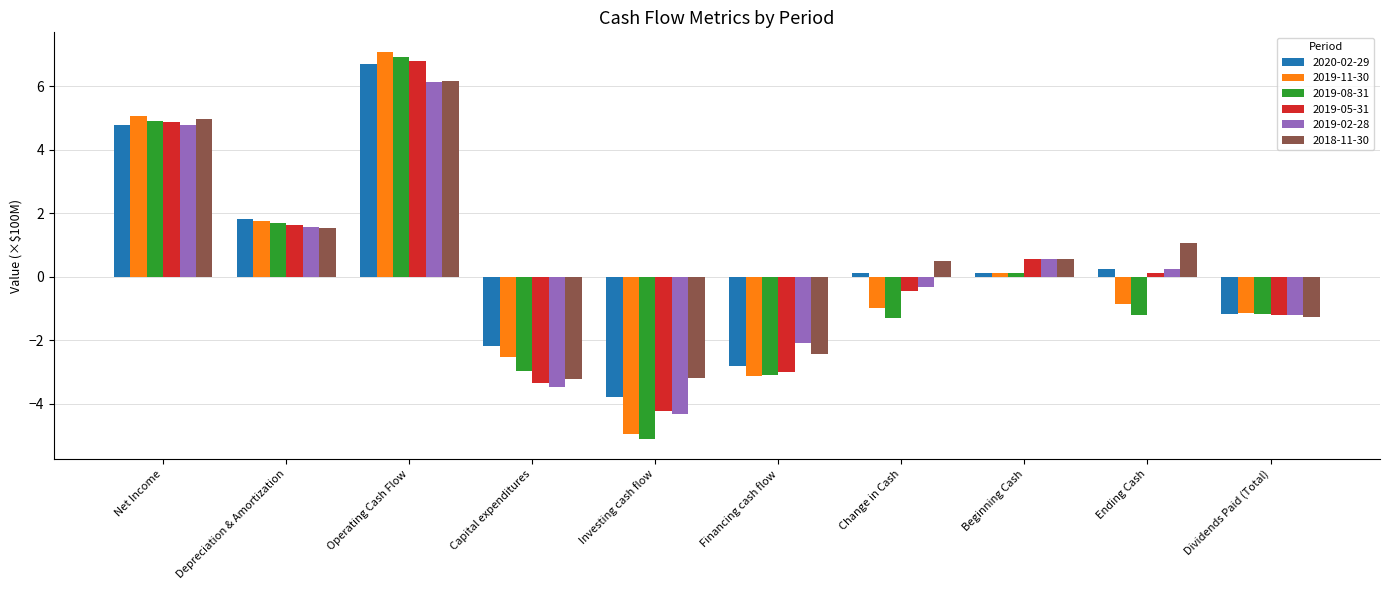

At how many categories does at least one series exceed 0?

6